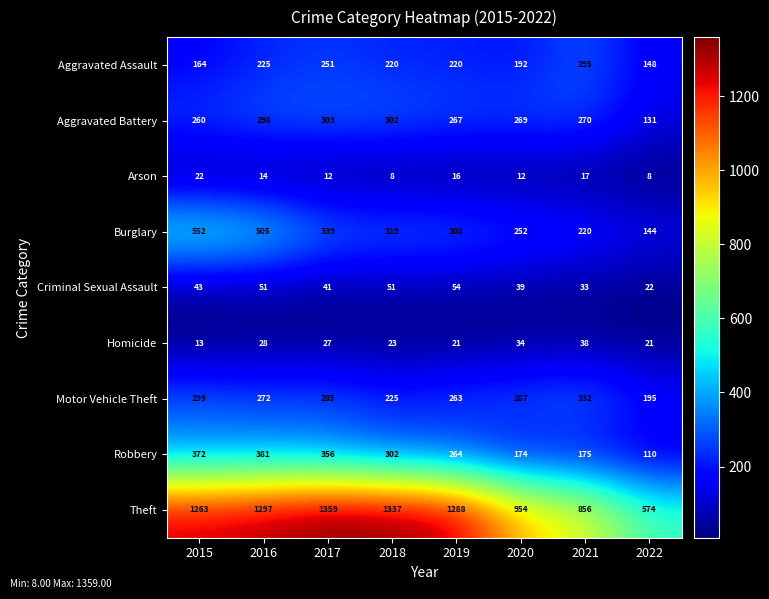

True or false: Arson has a value of 6 at 2020.

False